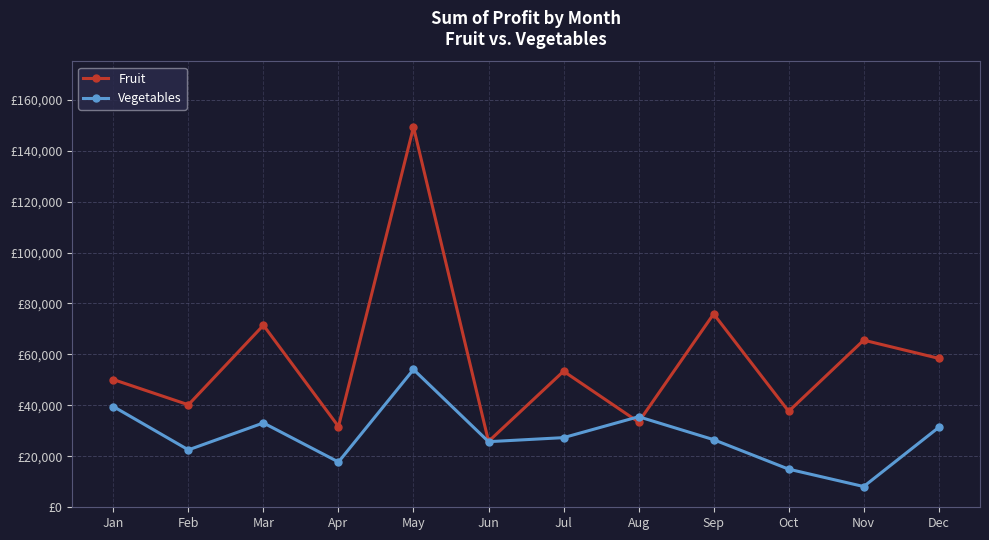

Is this an area chart (filled region under the line)?

No